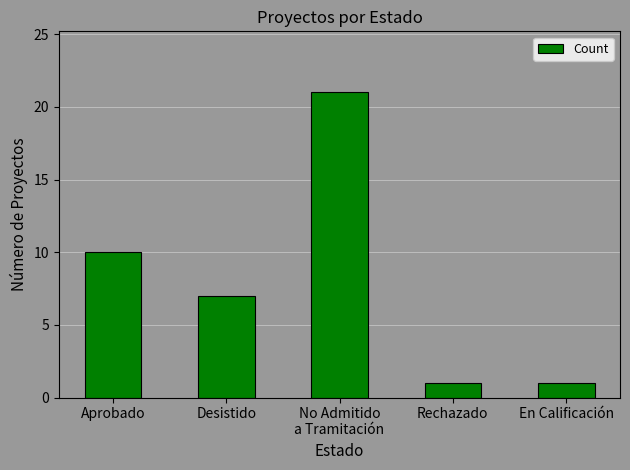

What is the difference between the second highest and second lowest values?

9